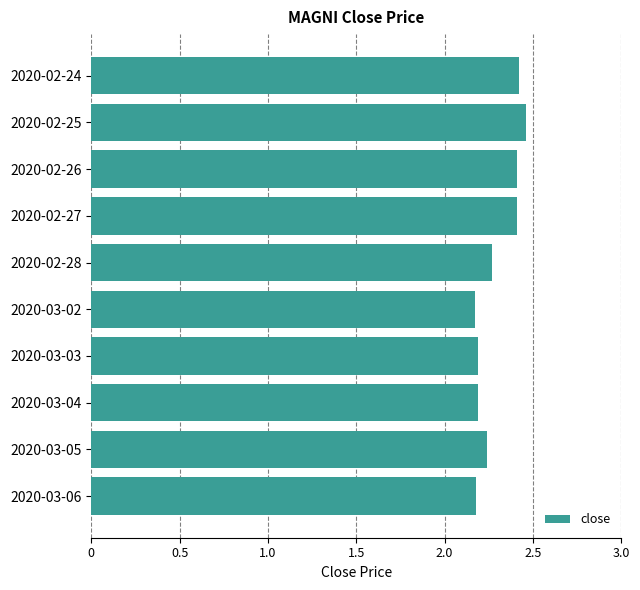

What is the ratio of the value at 2020-03-02 to the value at 2020-02-25?

0.9